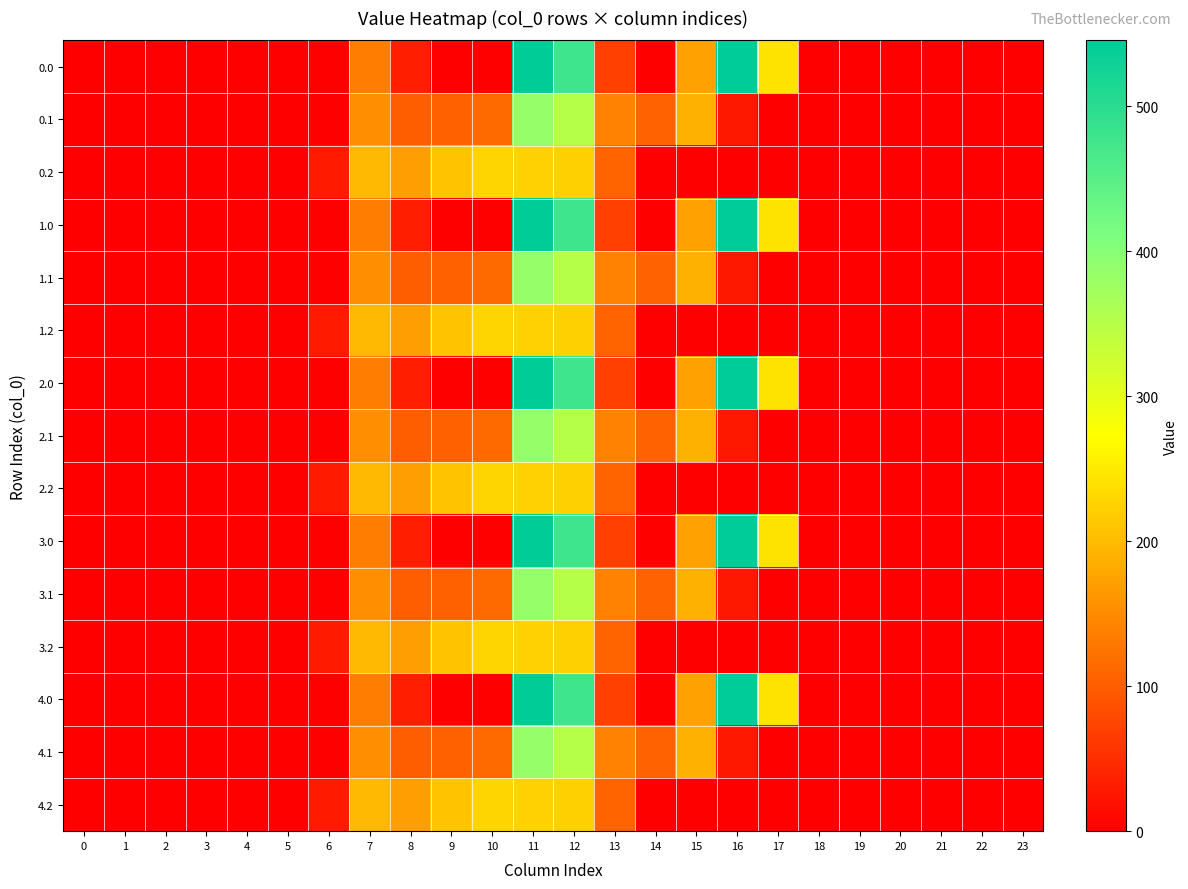

Reading left to right, list all the values displayed in this chart.

0.0: 0=0.0	1=0.0	2=0.0	3=0.0	4=0.0	5=0.0	6=0.0	7=134.3	8=35.0	9=0.0	10=0.0	11=544.3	12=477.2	13=70.2	14=0.3	15=172.8	16=545.4	17=243.5	18=0.0	19=0.0	20=0.0	21=0.0	22=0.0	23=0.0
0.1: 0=0.0	1=0.0	2=0.0	3=0.0	4=0.0	5=0.0	6=0.0	7=153.2	8=102.3	9=104.8	10=114.0	11=384.7	12=350.8	13=141.2	14=105.5	15=190.4	16=26.8	17=0.0	18=0.0	19=0.0	20=0.0	21=0.0	22=0.0	23=0.0
0.2: 0=0.0	1=0.0	2=0.0	3=0.0	4=0.0	5=0.0	6=29.3	7=199.0	8=169.5	9=209.6	10=228.0	11=225.2	12=224.3	13=107.8	14=0.0	15=0.0	16=0.0	17=0.0	18=0.0	19=0.0	20=0.0	21=0.0	22=0.0	23=0.0
1.0: 0=0.0	1=0.0	2=0.0	3=0.0	4=0.0	5=0.0	6=0.0	7=134.3	8=35.0	9=0.0	10=0.0	11=544.3	12=477.2	13=70.2	14=0.3	15=172.8	16=545.4	17=243.5	18=0.0	19=0.0	20=0.0	21=0.0	22=0.0	23=0.0
1.1: 0=0.0	1=0.0	2=0.0	3=0.0	4=0.0	5=0.0	6=0.0	7=153.2	8=102.3	9=104.8	10=114.0	11=384.7	12=350.8	13=141.2	14=105.5	15=190.4	16=26.8	17=0.0	18=0.0	19=0.0	20=0.0	21=0.0	22=0.0	23=0.0
1.2: 0=0.0	1=0.0	2=0.0	3=0.0	4=0.0	5=0.0	6=29.3	7=199.0	8=169.5	9=209.6	10=228.0	11=225.2	12=224.3	13=107.8	14=0.0	15=0.0	16=0.0	17=0.0	18=0.0	19=0.0	20=0.0	21=0.0	22=0.0	23=0.0
2.0: 0=0.0	1=0.0	2=0.0	3=0.0	4=0.0	5=0.0	6=0.0	7=134.3	8=35.0	9=0.0	10=0.0	11=544.3	12=477.2	13=70.2	14=0.3	15=172.8	16=545.4	17=243.5	18=0.0	19=0.0	20=0.0	21=0.0	22=0.0	23=0.0
2.1: 0=0.0	1=0.0	2=0.0	3=0.0	4=0.0	5=0.0	6=0.0	7=153.2	8=102.3	9=104.8	10=114.0	11=384.7	12=350.8	13=141.2	14=105.5	15=190.4	16=26.8	17=0.0	18=0.0	19=0.0	20=0.0	21=0.0	22=0.0	23=0.0
2.2: 0=0.0	1=0.0	2=0.0	3=0.0	4=0.0	5=0.0	6=29.3	7=199.0	8=169.5	9=209.6	10=228.0	11=225.2	12=224.3	13=107.8	14=0.0	15=0.0	16=0.0	17=0.0	18=0.0	19=0.0	20=0.0	21=0.0	22=0.0	23=0.0
3.0: 0=0.0	1=0.0	2=0.0	3=0.0	4=0.0	5=0.0	6=0.0	7=134.3	8=35.0	9=0.0	10=0.0	11=544.3	12=477.2	13=70.2	14=0.3	15=172.8	16=545.4	17=243.5	18=0.0	19=0.0	20=0.0	21=0.0	22=0.0	23=0.0
3.1: 0=0.0	1=0.0	2=0.0	3=0.0	4=0.0	5=0.0	6=0.0	7=153.2	8=102.3	9=104.8	10=114.0	11=384.7	12=350.8	13=141.2	14=105.5	15=190.4	16=26.8	17=0.0	18=0.0	19=0.0	20=0.0	21=0.0	22=0.0	23=0.0
3.2: 0=0.0	1=0.0	2=0.0	3=0.0	4=0.0	5=0.0	6=29.3	7=199.0	8=169.5	9=209.6	10=228.0	11=225.2	12=224.3	13=107.8	14=0.0	15=0.0	16=0.0	17=0.0	18=0.0	19=0.0	20=0.0	21=0.0	22=0.0	23=0.0
4.0: 0=0.0	1=0.0	2=0.0	3=0.0	4=0.0	5=0.0	6=0.0	7=134.3	8=35.0	9=0.0	10=0.0	11=544.3	12=477.2	13=70.2	14=0.3	15=172.8	16=545.4	17=243.5	18=0.0	19=0.0	20=0.0	21=0.0	22=0.0	23=0.0
4.1: 0=0.0	1=0.0	2=0.0	3=0.0	4=0.0	5=0.0	6=0.0	7=153.2	8=102.3	9=104.8	10=114.0	11=384.7	12=350.8	13=141.2	14=105.5	15=190.4	16=26.8	17=0.0	18=0.0	19=0.0	20=0.0	21=0.0	22=0.0	23=0.0
4.2: 0=0.0	1=0.0	2=0.0	3=0.0	4=0.0	5=0.0	6=29.3	7=199.0	8=169.5	9=209.6	10=228.0	11=225.2	12=224.3	13=107.8	14=0.0	15=0.0	16=0.0	17=0.0	18=0.0	19=0.0	20=0.0	21=0.0	22=0.0	23=0.0